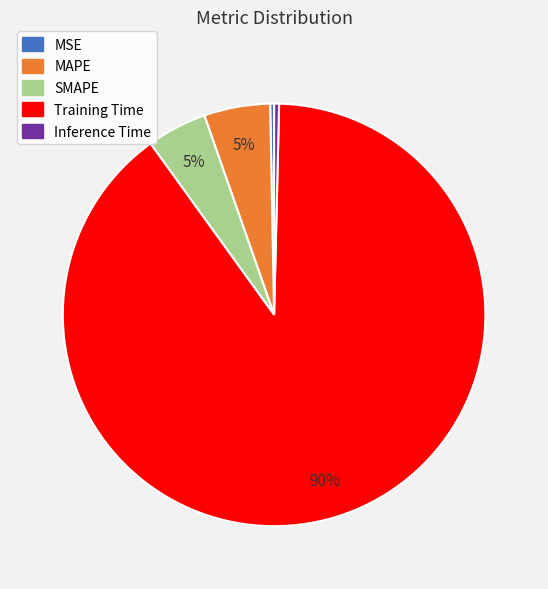

How many segments does this pie chart have?

5